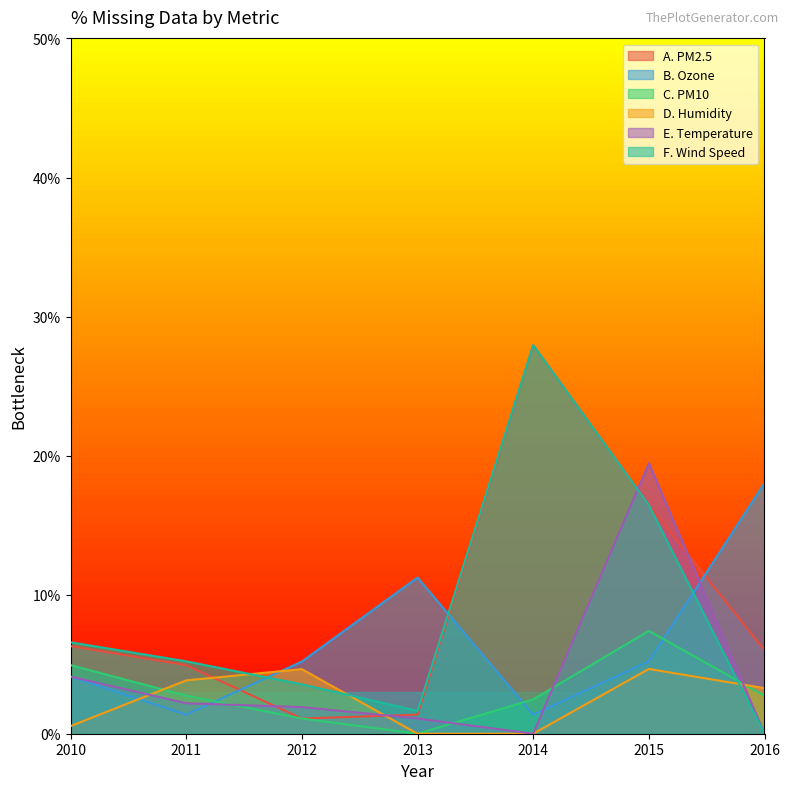

List the labels in order of E. Temperature value, smallest first.

2014, 2016, 2013, 2012, 2011, 2010, 2015